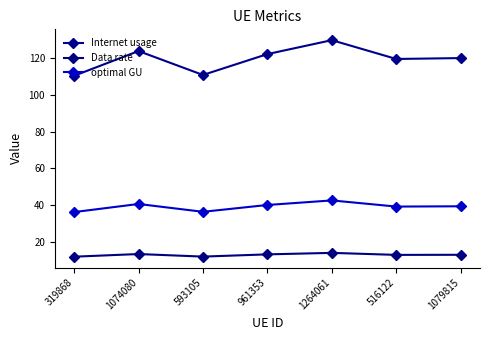

True or false: Data rate and optimal GU cross at least once.

False